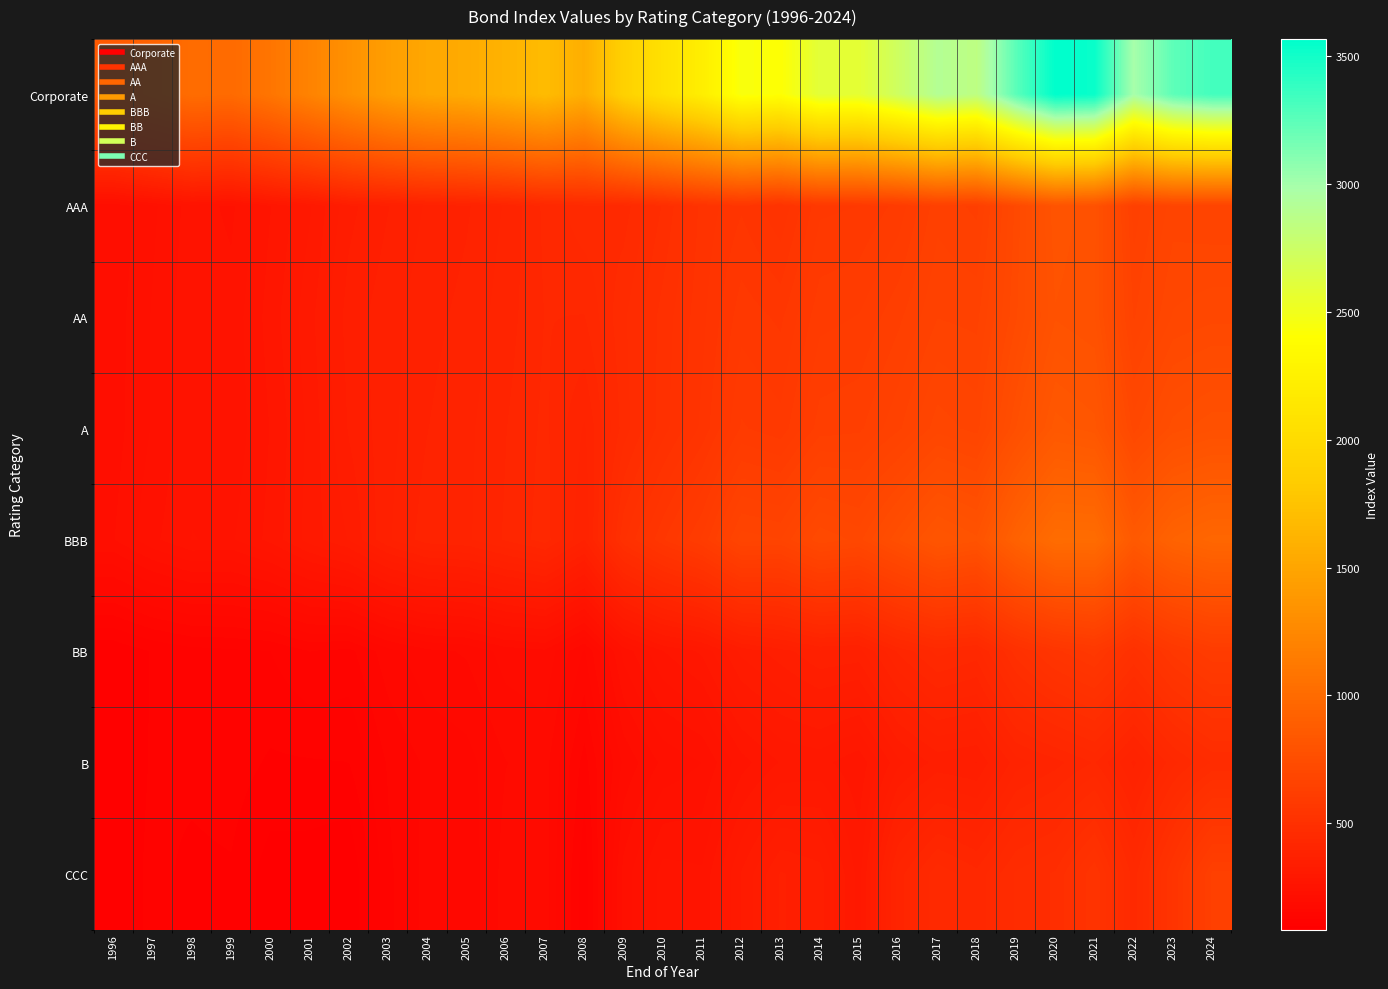

Which has a higher value, 2018 or 2021?

2021